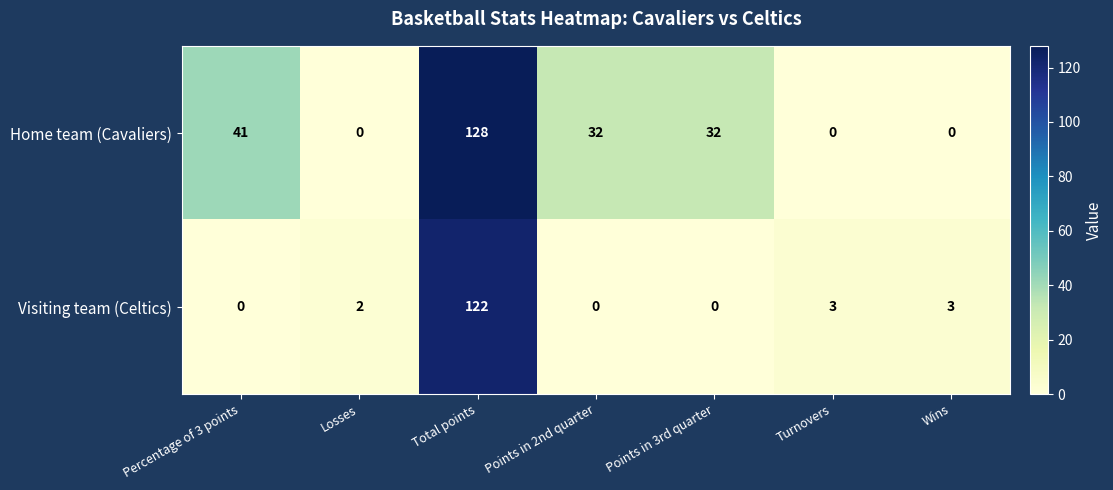

What value does the Home team (Cavaliers) series have at Points in 3rd quarter?

32